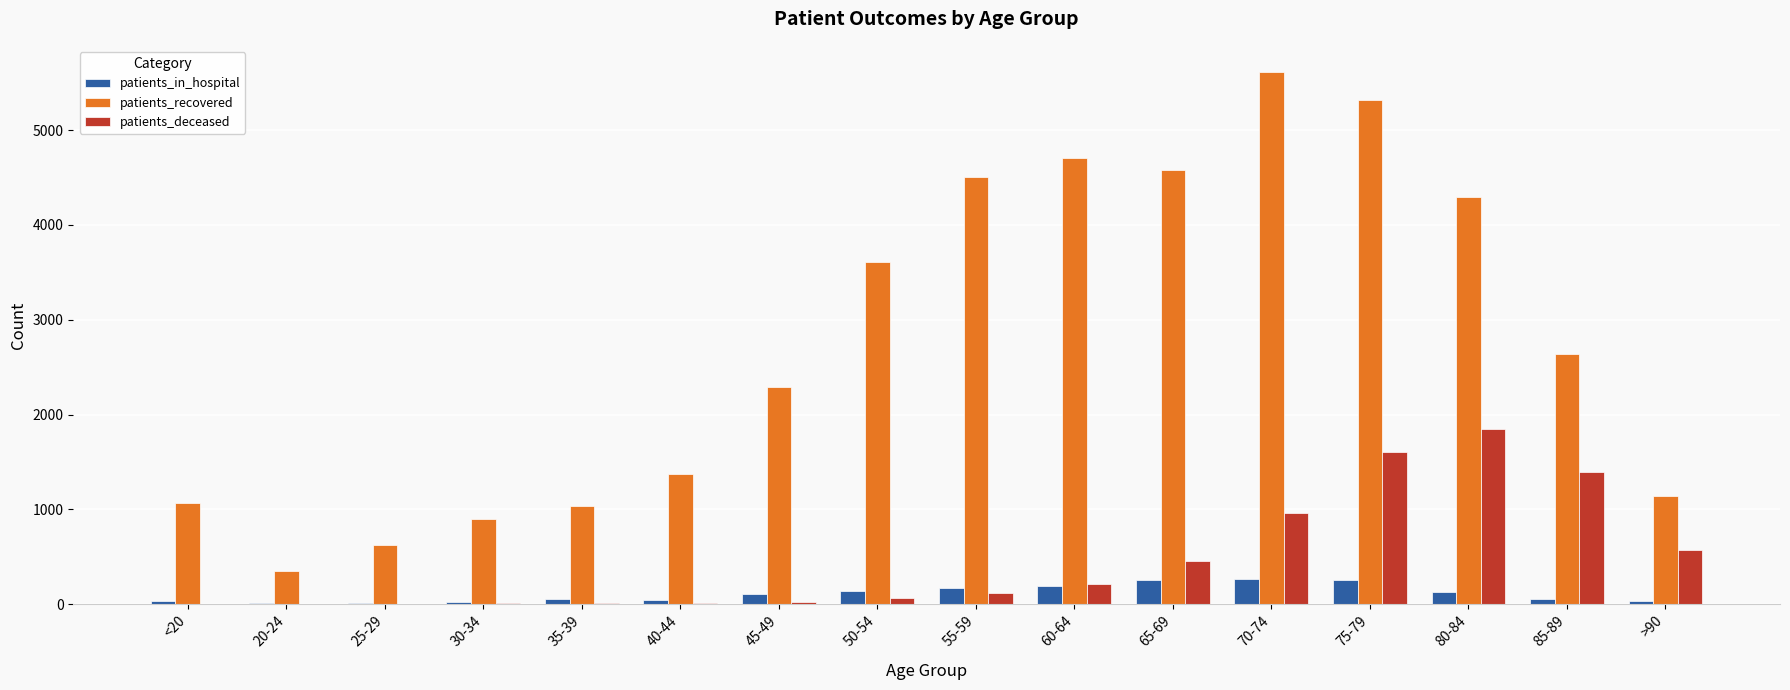

How many groups of bars are there?

16